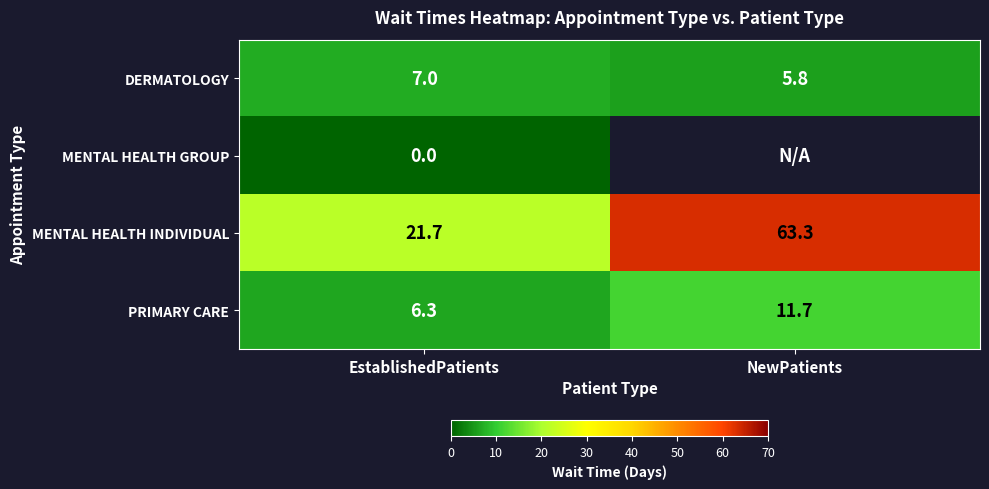

What is the difference between the MENTAL HEALTH INDIVIDUAL values at NewPatients and EstablishedPatients?

41.6